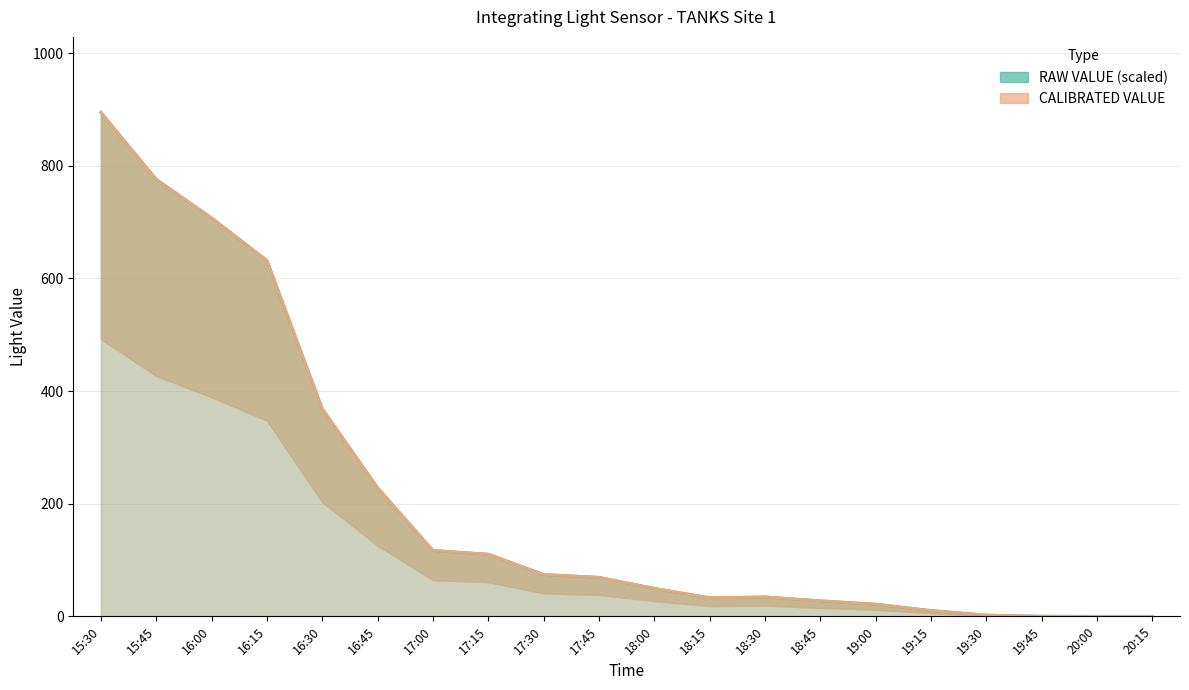

What is the sum of the RAW VALUE values at 17:15 and 17:00?

227.3